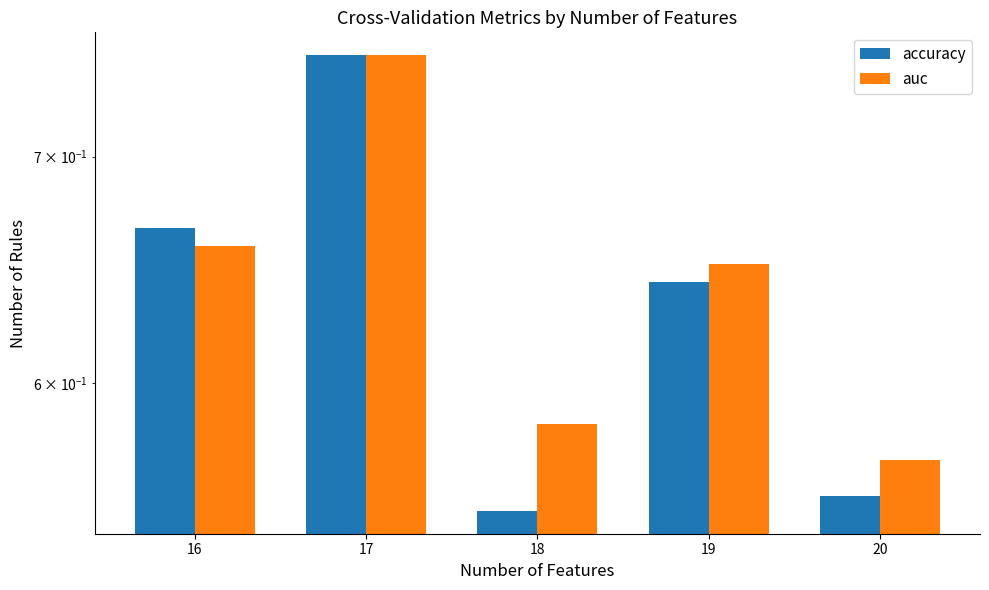

What is the difference between the second highest and minimum values in the auc series?

0.1